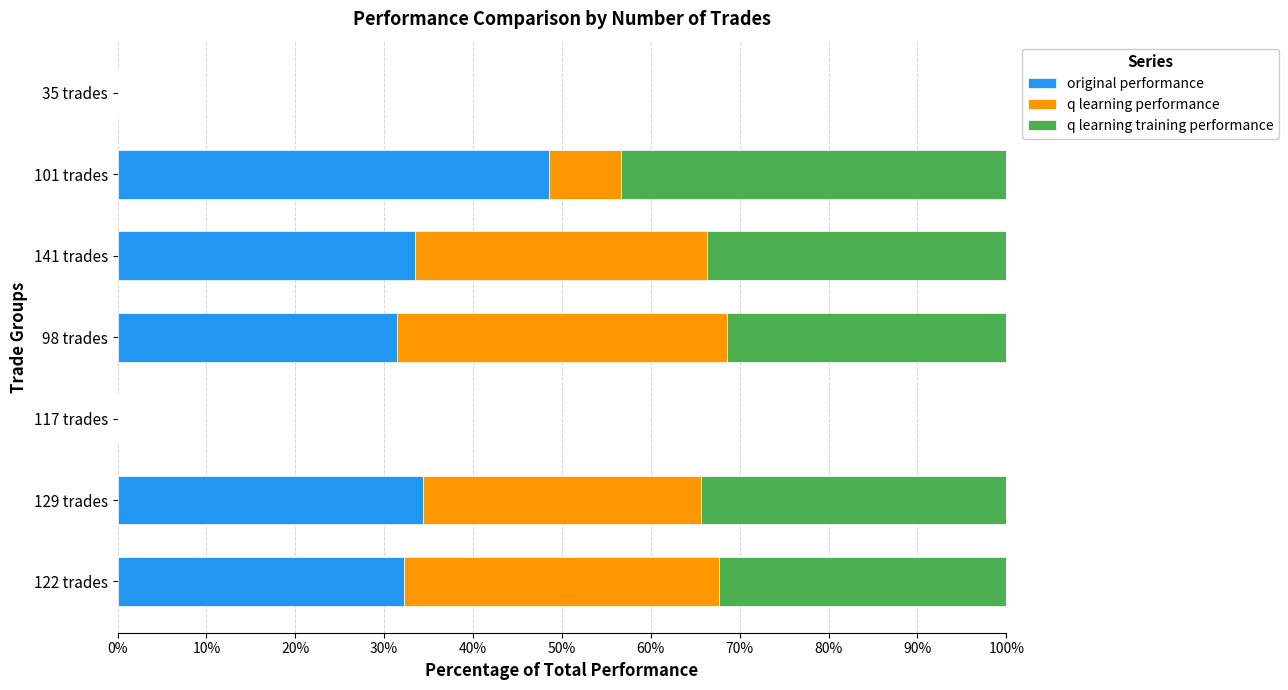

Count the number of data series in this chart.

3